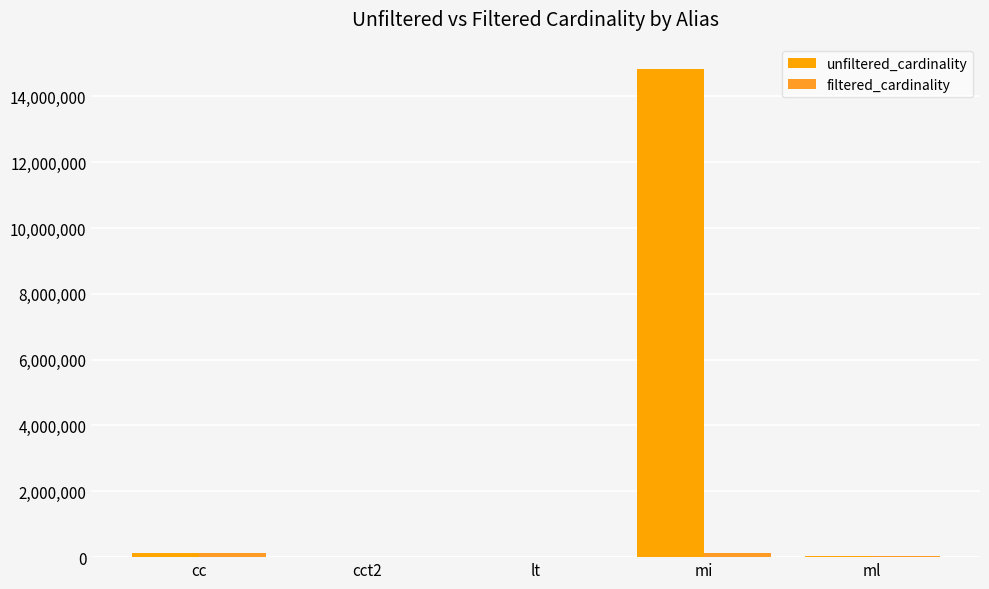

What position from the left is lt?

3